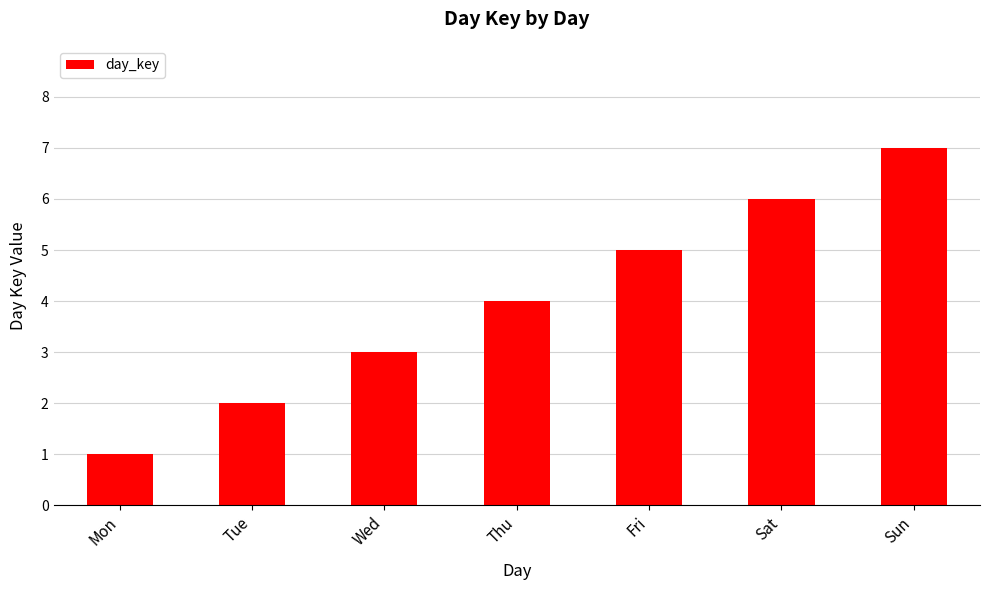

Rank the categories by value from highest to lowest.

Sun, Sat, Fri, Thu, Wed, Tue, Mon